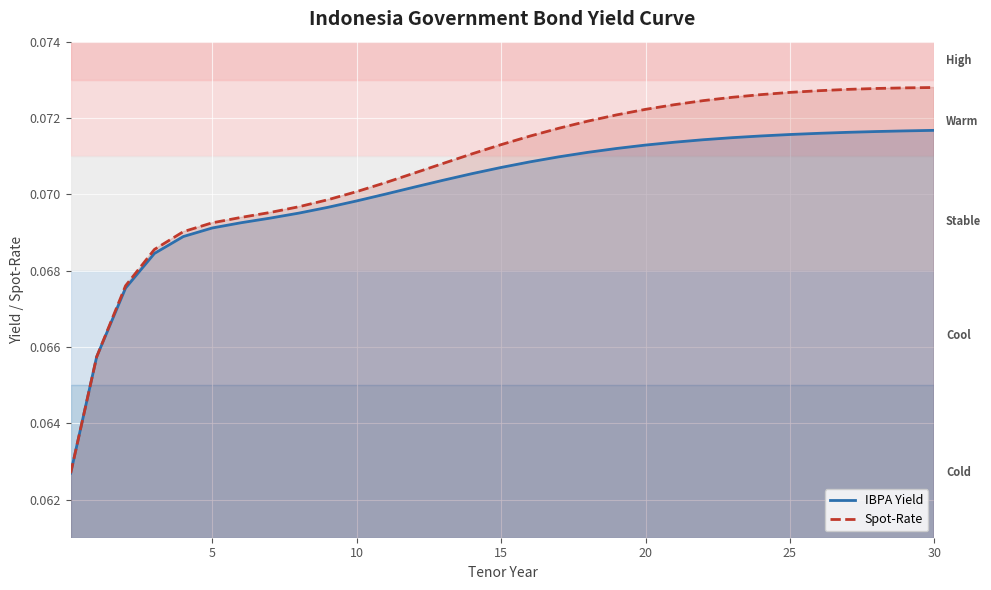

List the series in order of their overall mean, lowest first.

IBPA Yield, Spot-Rate